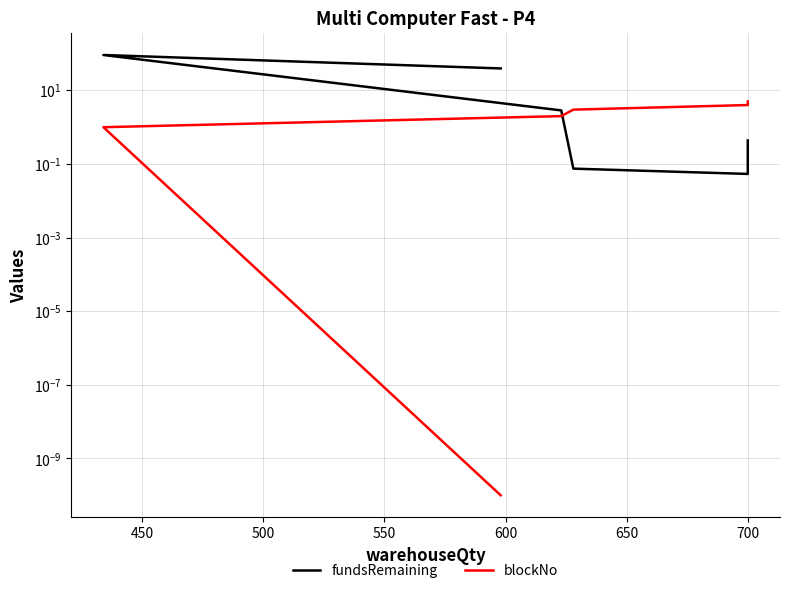

Which has a higher value, 600 or 500?

500